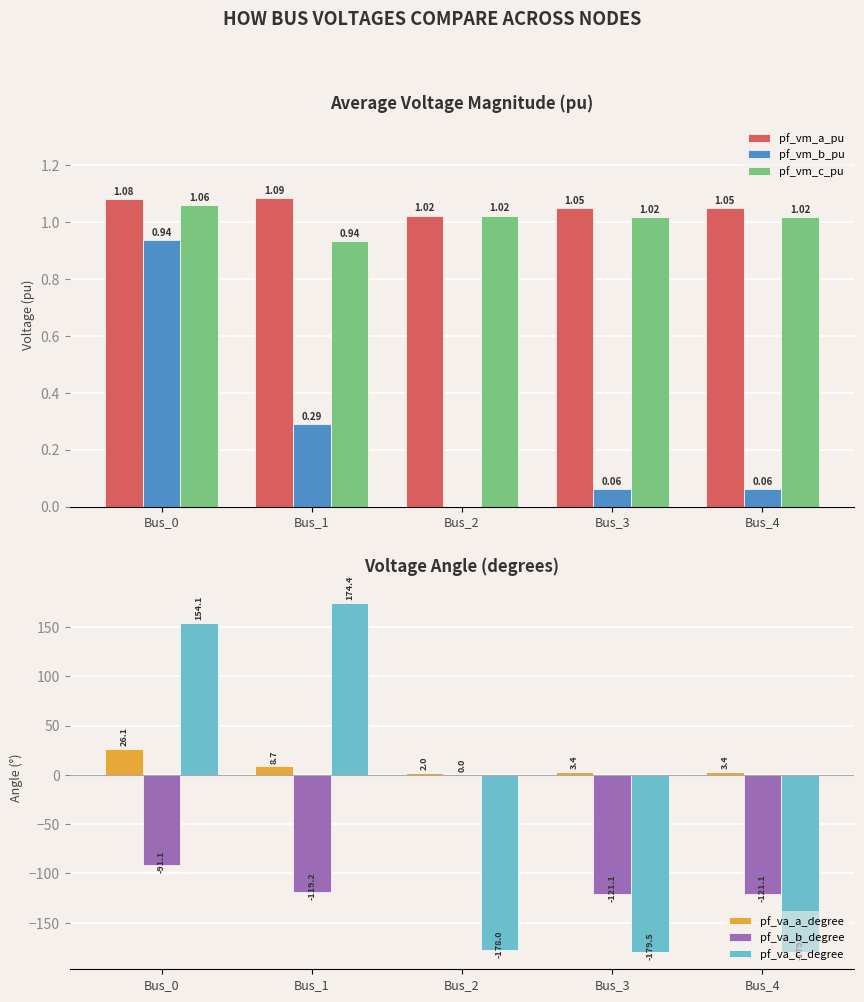

Which series has the largest range (max minus min)?

pf_va_c_degree